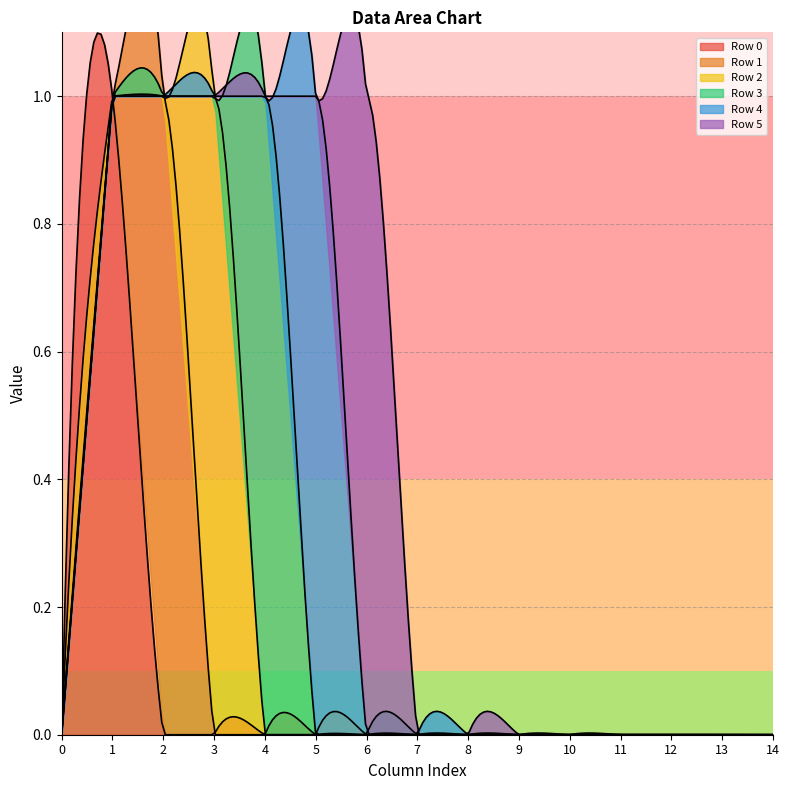

Is the value of Row 0 at 4 greater than the value of Row 4 at 3?

No